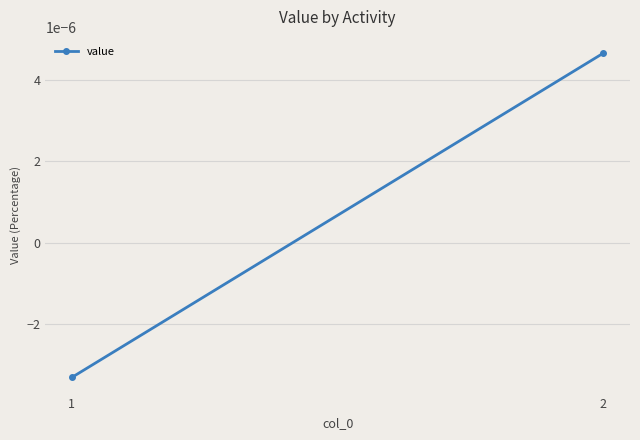

How many lines are shown in the chart?

1